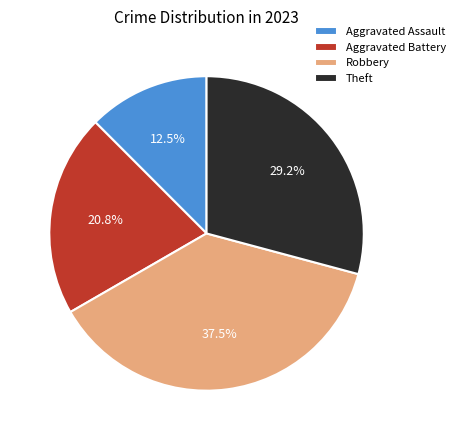

To the nearest percent, what is the combined percentage of Theft and Aggravated Battery?

50%